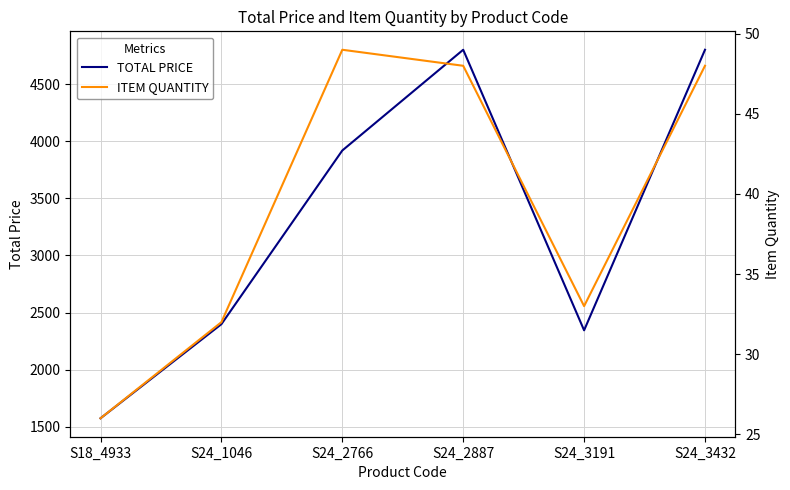

The value of ITEM QUANTITY at S24_2887 is 48.0. True or false?

True